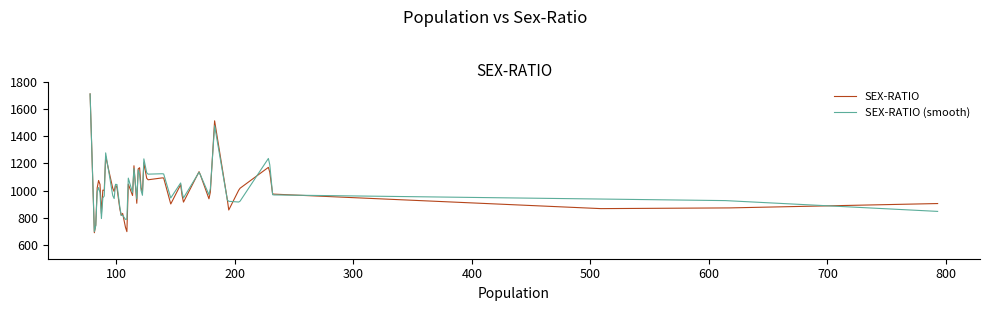

What is the minimum value for SEX-RATIO?

690.7